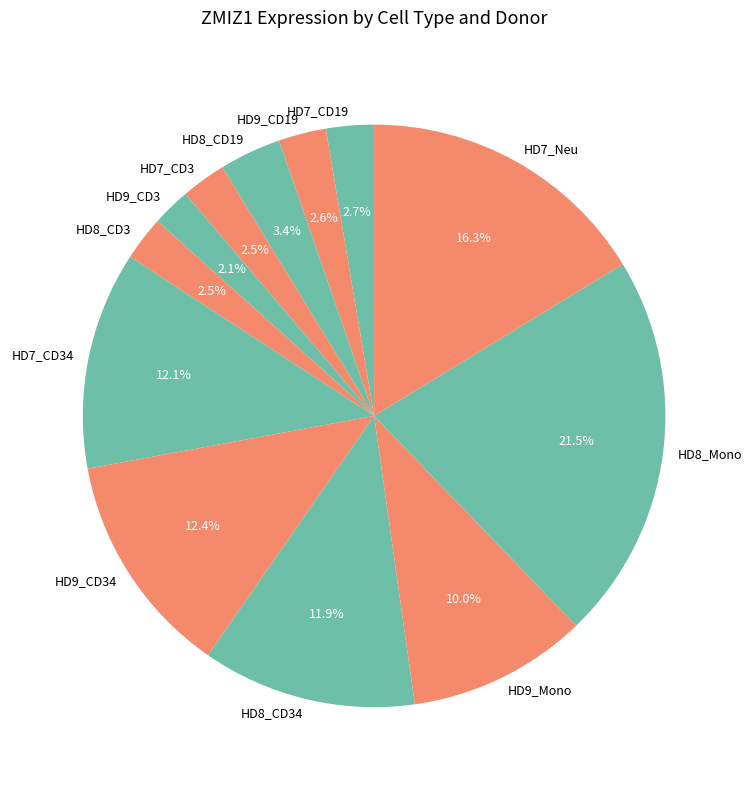

How many segments does this pie chart have?

12